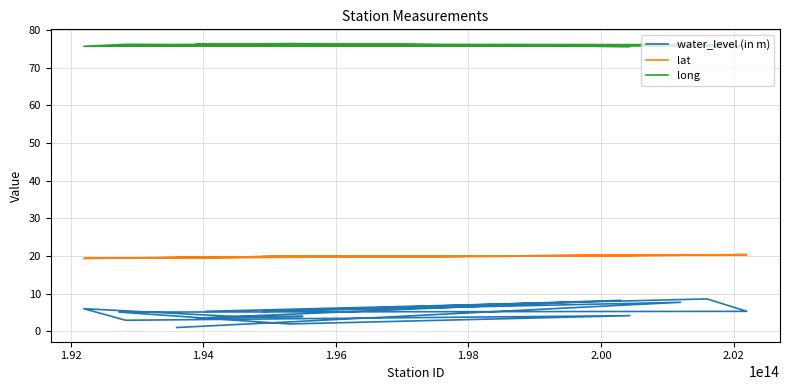

True or false: water_level (in m) and lat intersect in this chart.

False